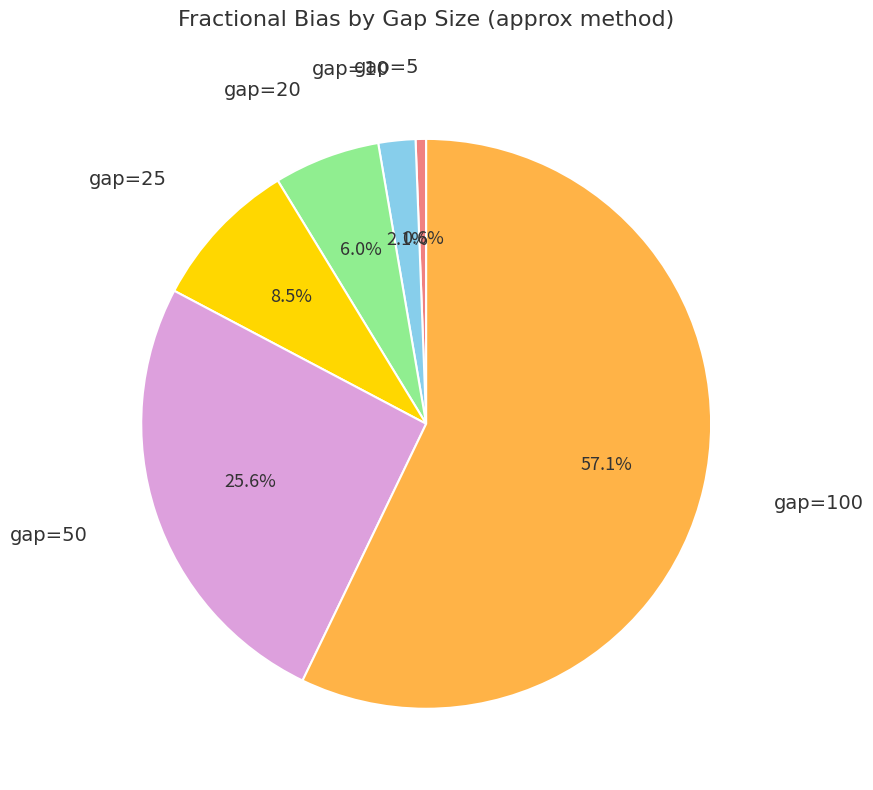

To the nearest percent, what is the difference between the gap=5 and gap=50 slice percentages?

25%